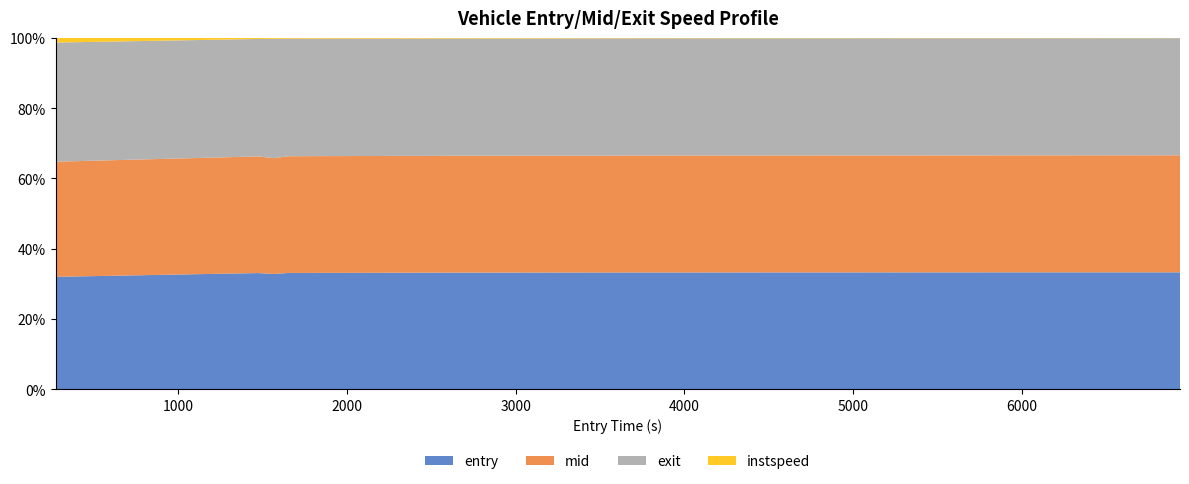

What is the lowest value of the entry series?

32.0